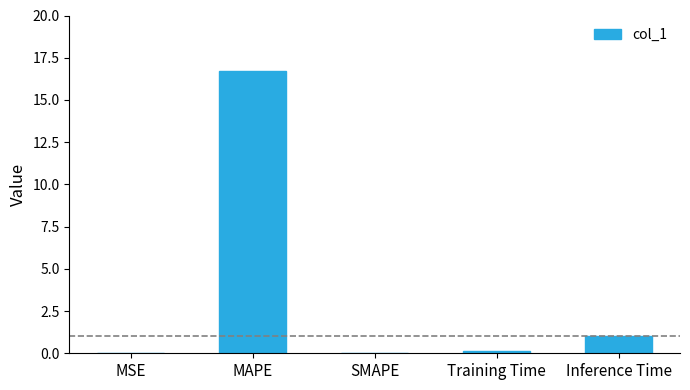

At which category does the chart reach its peak across all series?

MAPE